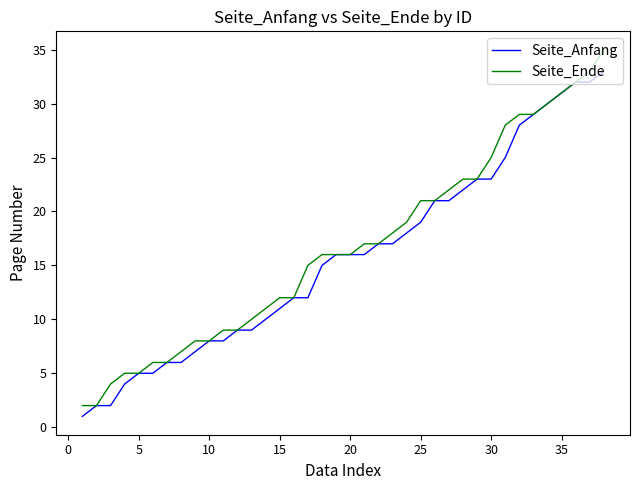

Which series has the largest range (max minus min)?

Seite_Ende